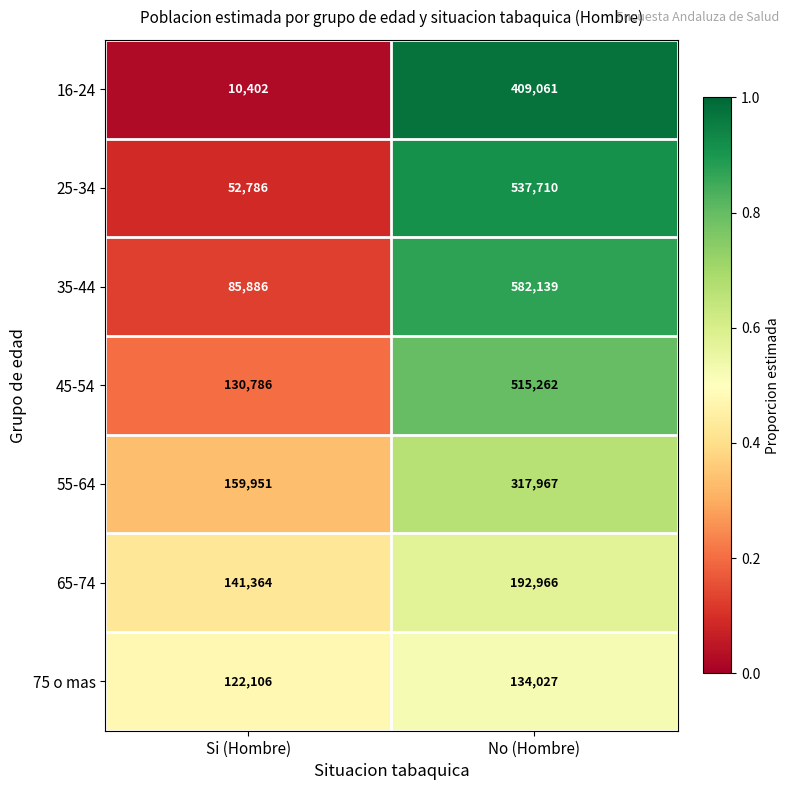

Reading left to right, list all the values displayed in this chart.

16-24: Si (Hombre)=10402	No (Hombre)=409061
25-34: Si (Hombre)=52786	No (Hombre)=537710
35-44: Si (Hombre)=85886	No (Hombre)=582139
45-54: Si (Hombre)=130786	No (Hombre)=515262
55-64: Si (Hombre)=159951	No (Hombre)=317967
65-74: Si (Hombre)=141364	No (Hombre)=192966
75 o mas: Si (Hombre)=122106	No (Hombre)=134027